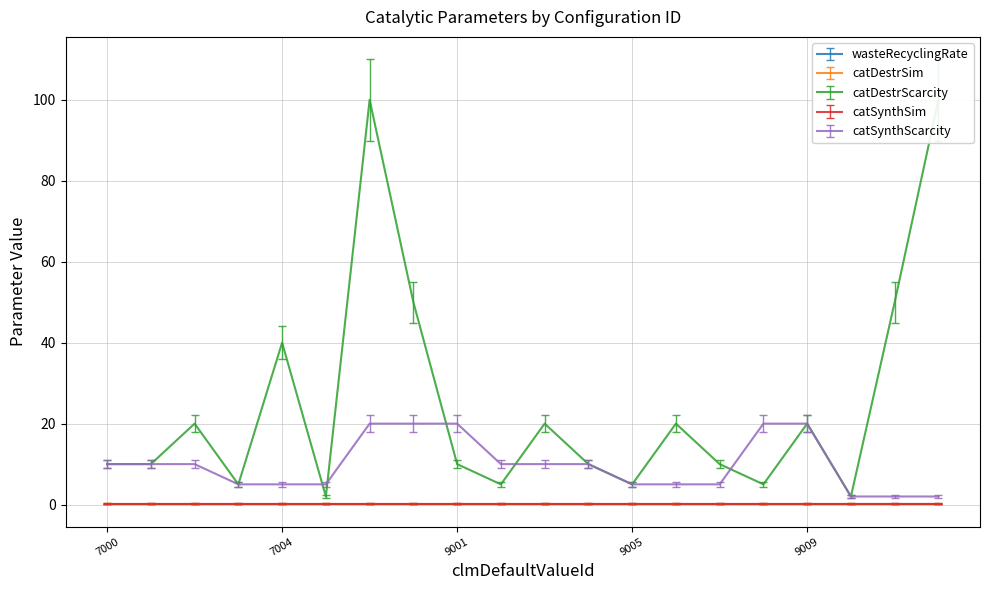

Rank the series at 9011 from lowest to highest value.

wasteRecyclingRate, catDestrSim, catSynthSim, catSynthScarcity, catDestrScarcity